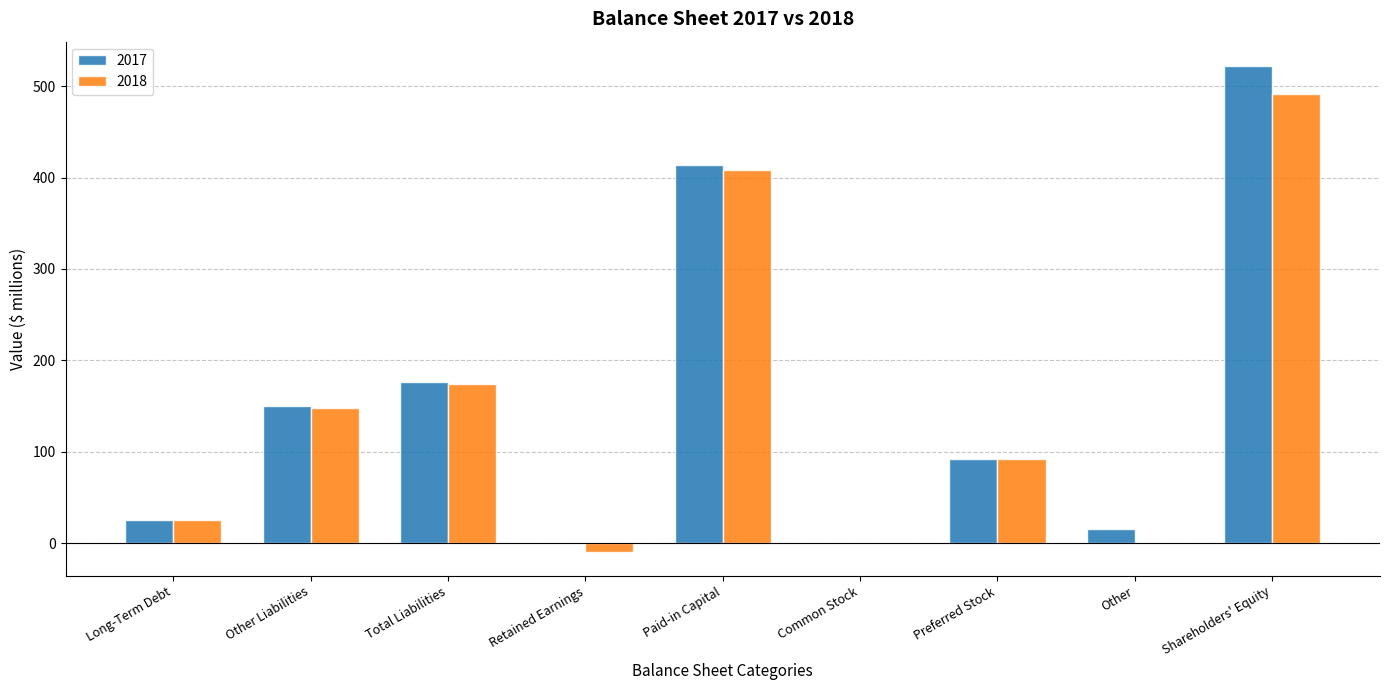

What is the sum of the 2018 values at Preferred Stock and Long-Term Debt?

118